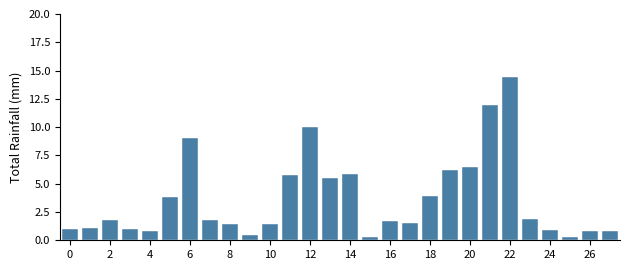

What is the average value?

3.6